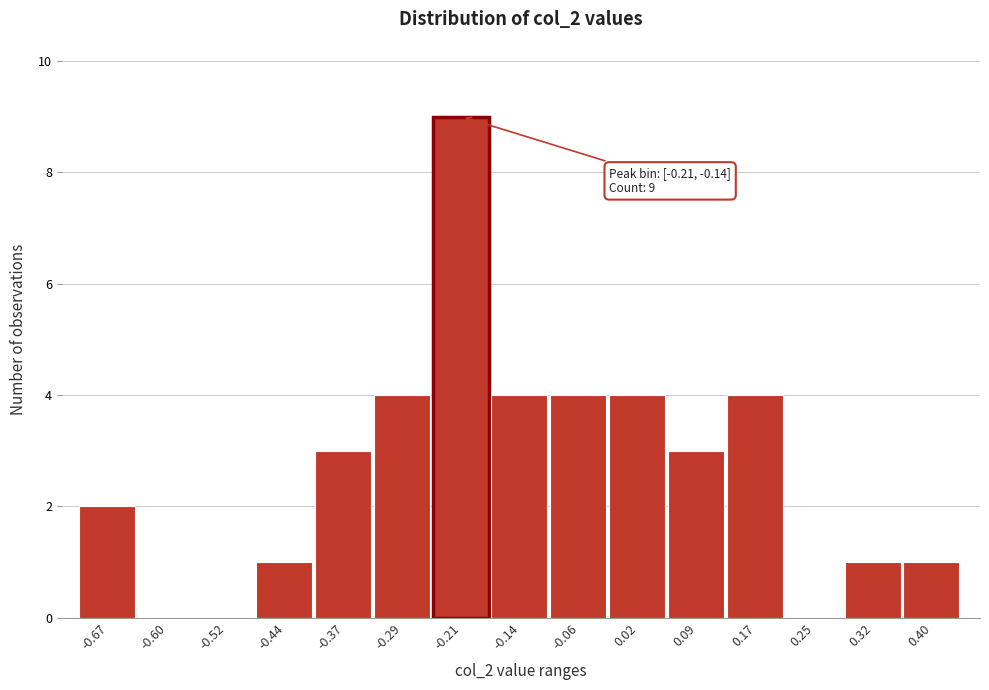

Reading left to right, transcribe all the data shown in this chart.

-0.67=2	-0.60=0	-0.52=0	-0.44=1	-0.37=3	-0.29=4	-0.21=9	-0.14=4	-0.06=4	0.02=4	0.09=3	0.17=4	0.25=0	0.32=1	0.40=1